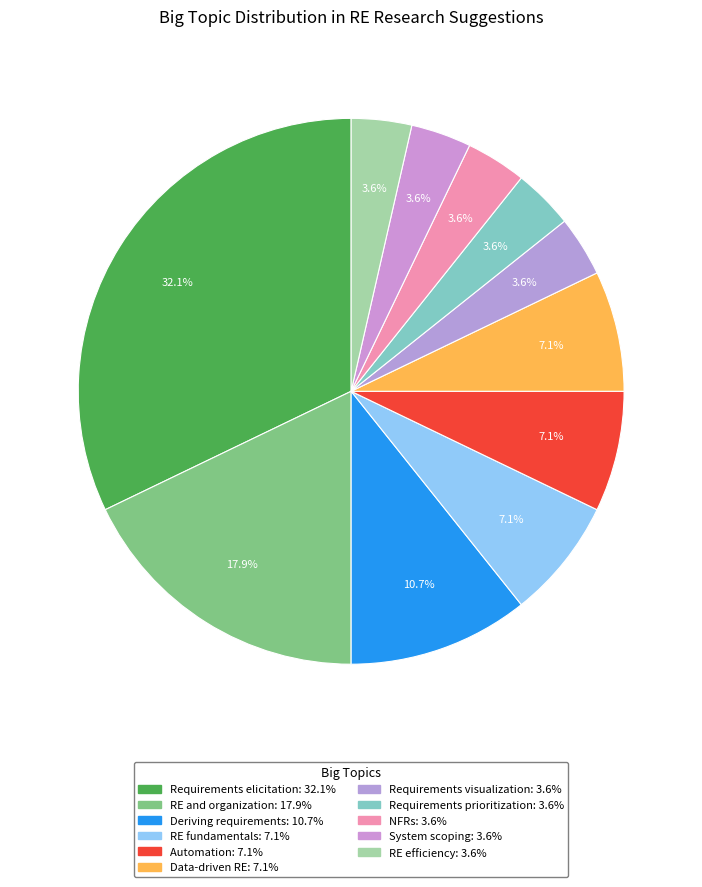

What is the ratio of the value at RE and organization to the value at Automation?

2.5